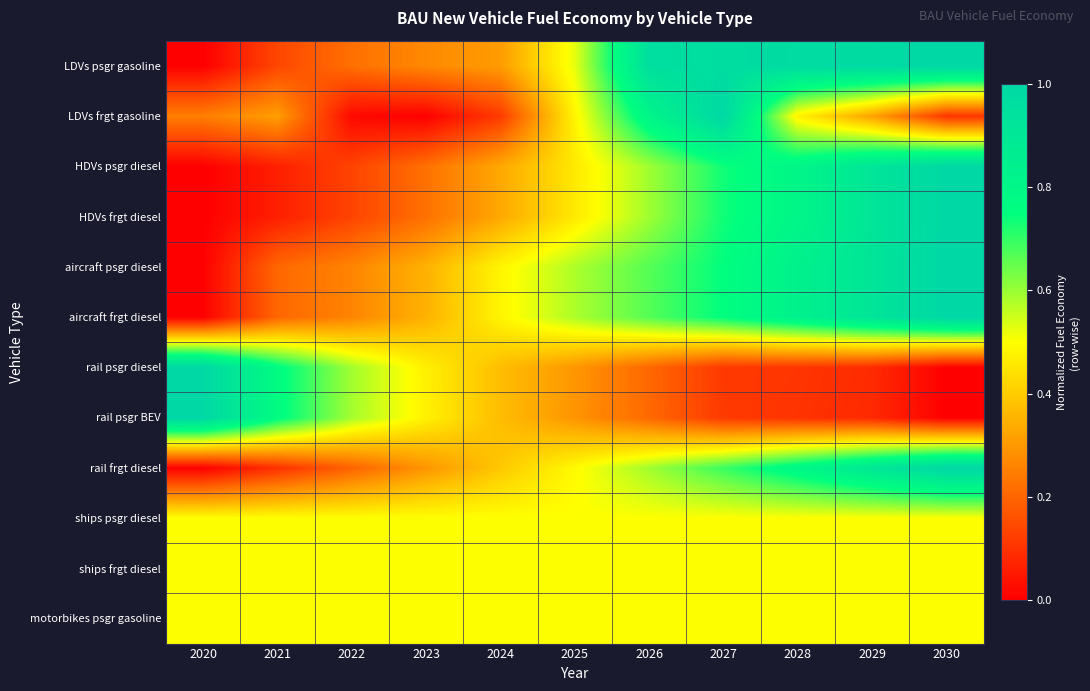

Reading right to left, what are all the values shown in this chart?

LDVs psgr gasoline: 2030=1.0	2029=1.0	2028=1.0	2027=1.0	2026=1.0	2025=0.5	2024=0.3	2023=0.3	2022=0.2	2021=0.1	2020=0.0
LDVs frgt gasoline: 2030=0.1	2029=0.3	2028=0.5	2027=1.0	2026=0.8	2025=0.5	2024=0.1	2023=0.0	2022=0.0	2021=0.3	2020=0.2
HDVs psgr diesel: 2030=1.0	2029=0.9	2028=0.8	2027=0.7	2026=0.6	2025=0.5	2024=0.3	2023=0.2	2022=0.1	2021=0.1	2020=0.0
HDVs frgt diesel: 2030=1.0	2029=0.9	2028=0.8	2027=0.7	2026=0.6	2025=0.5	2024=0.3	2023=0.2	2022=0.1	2021=0.1	2020=0.0
aircraft psgr diesel: 2030=1.0	2029=0.9	2028=0.8	2027=0.7	2026=0.7	2025=0.6	2024=0.5	2023=0.3	2022=0.3	2021=0.2	2020=0.0
aircraft frgt diesel: 2030=1.0	2029=0.9	2028=0.8	2027=0.8	2026=0.7	2025=0.6	2024=0.5	2023=0.3	2022=0.3	2021=0.2	2020=0.0
rail psgr diesel: 2030=0.0	2029=0.1	2028=0.1	2027=0.1	2026=0.2	2025=0.3	2024=0.4	2023=0.5	2022=0.6	2021=0.8	2020=1.0
rail psgr BEV: 2030=0.0	2029=0.1	2028=0.1	2027=0.1	2026=0.2	2025=0.3	2024=0.4	2023=0.5	2022=0.6	2021=0.8	2020=1.0
rail frgt diesel: 2030=1.0	2029=0.9	2028=0.8	2027=0.7	2026=0.6	2025=0.5	2024=0.4	2023=0.3	2022=0.2	2021=0.1	2020=0.0
ships psgr diesel: 2030=0.5	2029=0.5	2028=0.5	2027=0.5	2026=0.5	2025=0.5	2024=0.5	2023=0.5	2022=0.5	2021=0.5	2020=0.5
ships frgt diesel: 2030=0.5	2029=0.5	2028=0.5	2027=0.5	2026=0.5	2025=0.5	2024=0.5	2023=0.5	2022=0.5	2021=0.5	2020=0.5
motorbikes psgr gasoline: 2030=0.5	2029=0.5	2028=0.5	2027=0.5	2026=0.5	2025=0.5	2024=0.5	2023=0.5	2022=0.5	2021=0.5	2020=0.5